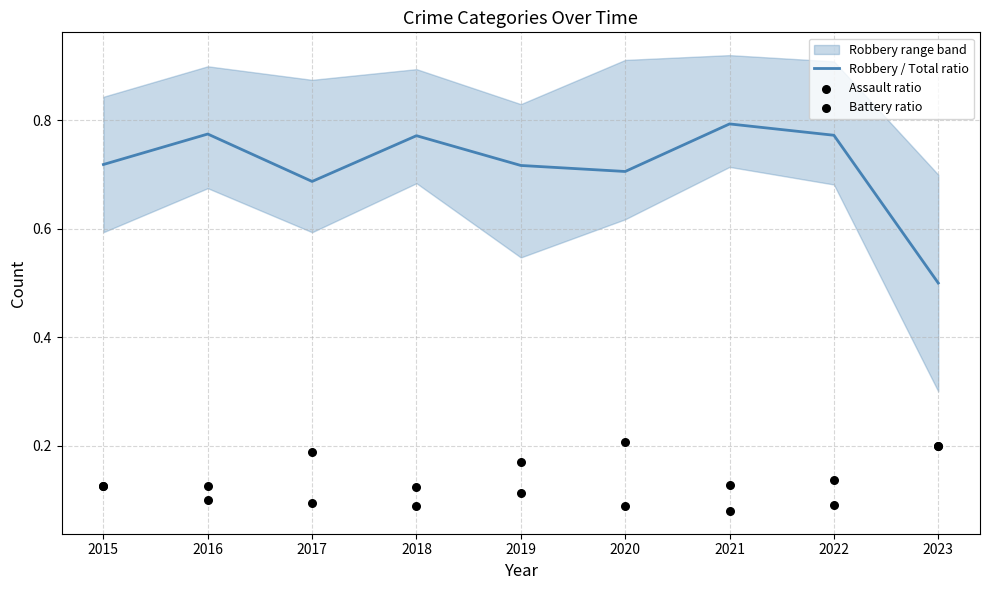

Which series contains the lowest Y value?

Assault ratio